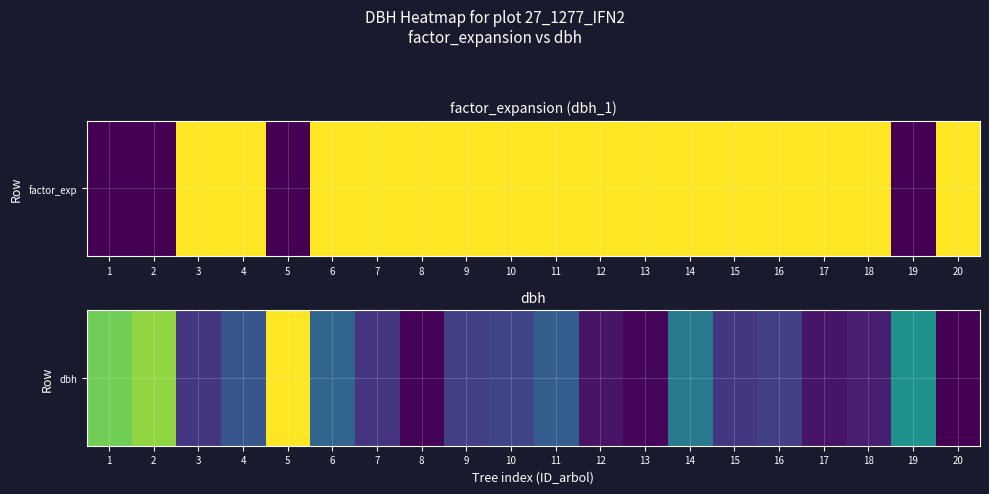

What is the difference between the second highest and minimum values?

17.6